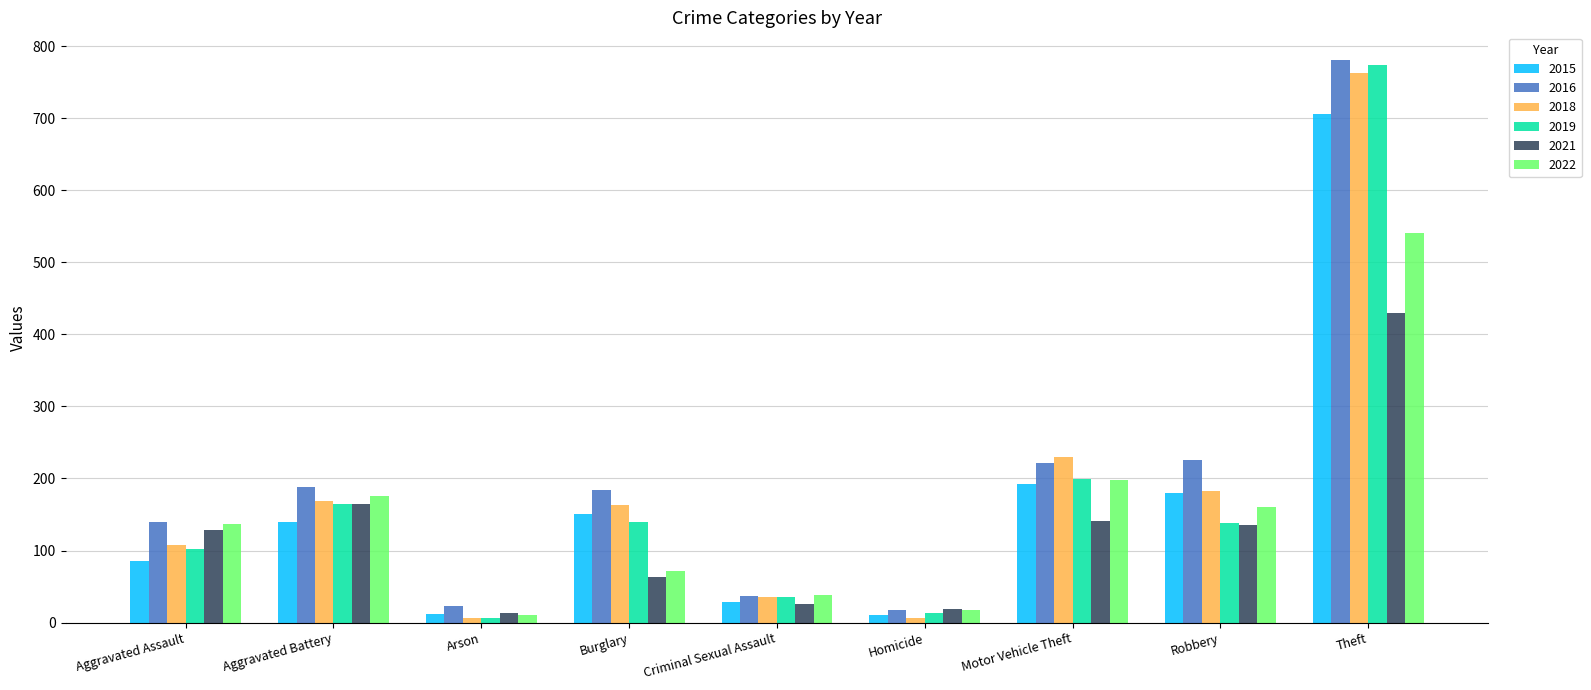

At which category is the sum across all series the highest?

Theft